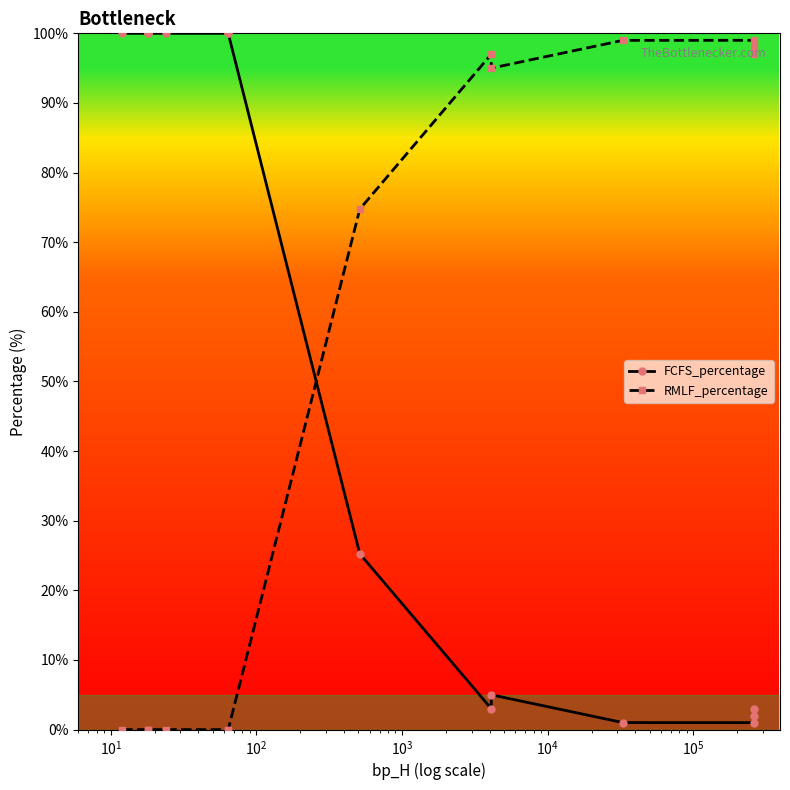

What is the difference between the maximum and second lowest values in the RMLF_percentage series?

99.0